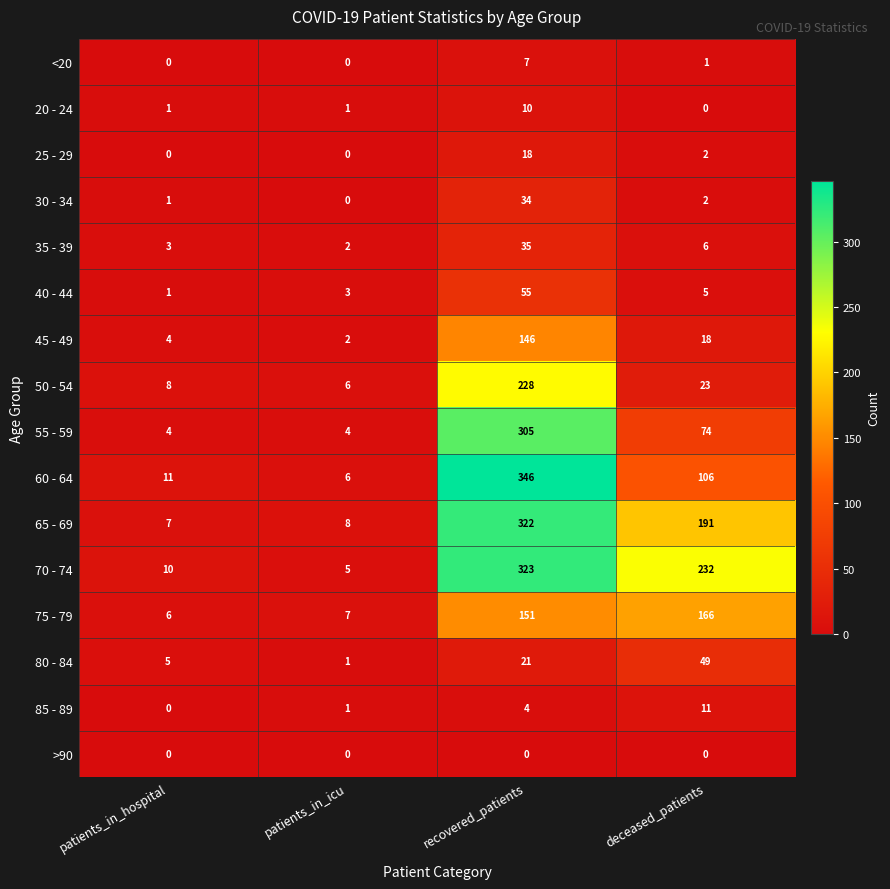

List the series in order of their peak value, highest first.

60 - 64, 70 - 74, 65 - 69, 55 - 59, 50 - 54, 75 - 79, 45 - 49, 40 - 44, 80 - 84, 35 - 39, 30 - 34, 25 - 29, 85 - 89, 20 - 24, <20, >90